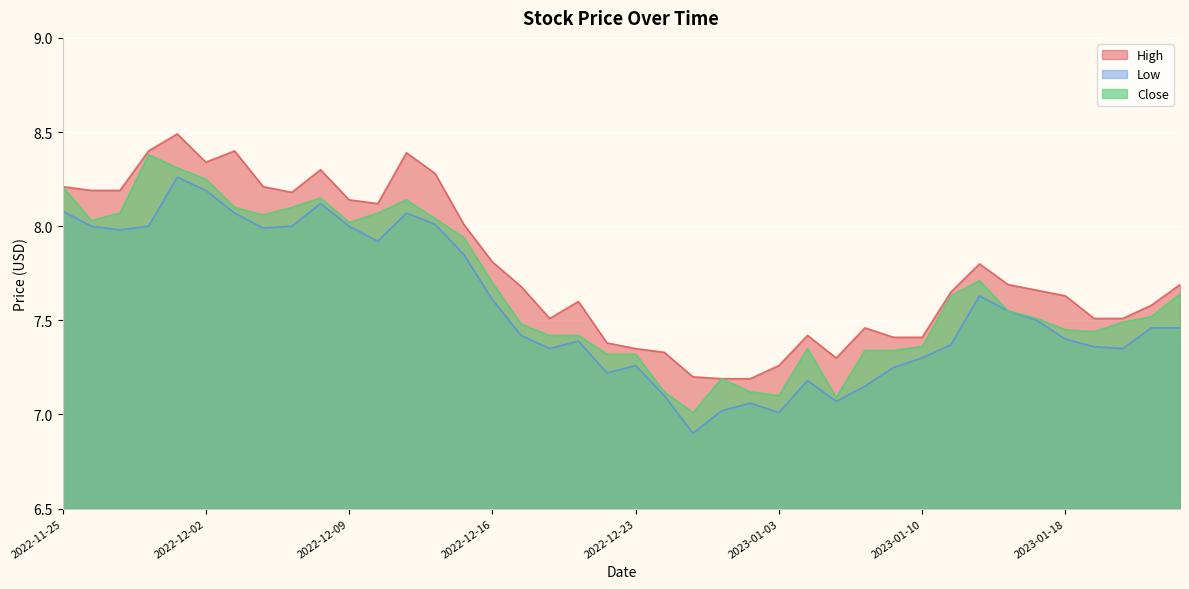

Reading left to right, list all the values displayed in this chart.

High: 8.2	8.2	8.2	8.4	8.5	8.3	8.4	8.2	8.2	8.3	8.1	8.1	8.4	8.3	8.0	7.8	7.7	7.5	7.6	7.4	7.3	7.3	7.2	7.2	7.2	7.3	7.4	7.3	7.5	7.4	7.4	7.7	7.8	7.7	7.7	7.6	7.5	7.5	7.6	7.7
Low: 8.1	8.0	8.0	8.0	8.3	8.2	8.1	8.0	8.0	8.1	8.0	7.9	8.1	8.0	7.8	7.6	7.4	7.3	7.4	7.2	7.3	7.1	6.9	7.0	7.1	7.0	7.2	7.1	7.2	7.2	7.3	7.4	7.6	7.5	7.5	7.4	7.4	7.3	7.5	7.5
Close: 8.2	8.0	8.1	8.4	8.3	8.2	8.1	8.1	8.1	8.2	8.0	8.1	8.1	8.0	7.9	7.7	7.5	7.4	7.4	7.3	7.3	7.1	7.0	7.2	7.1	7.1	7.3	7.1	7.3	7.3	7.4	7.6	7.7	7.5	7.5	7.5	7.4	7.5	7.5	7.6